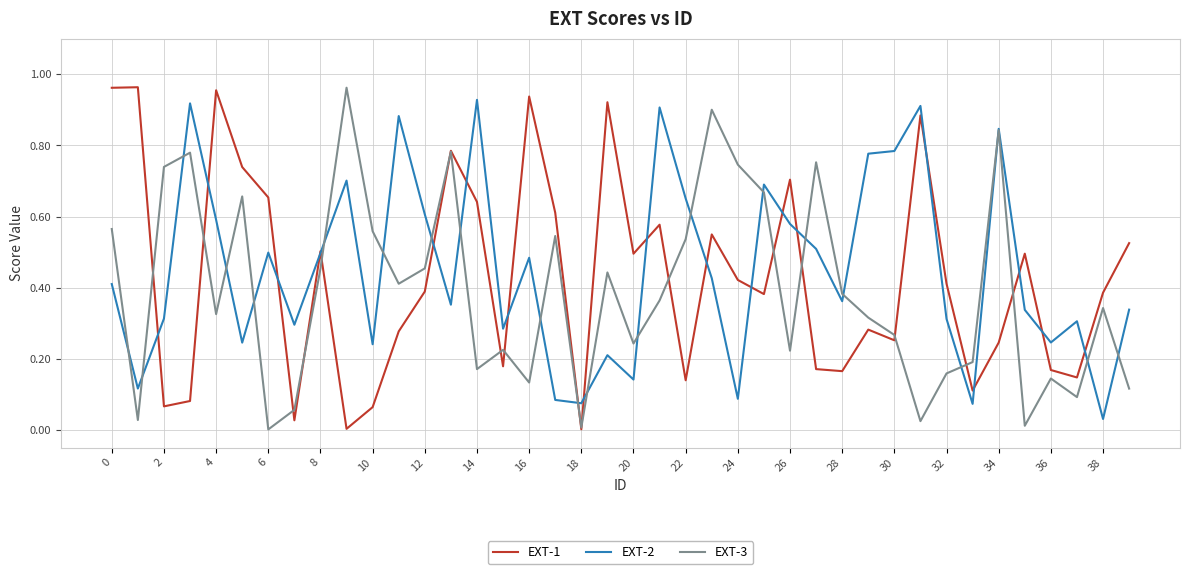

Which category has the lowest value in the EXT-2 series?

38